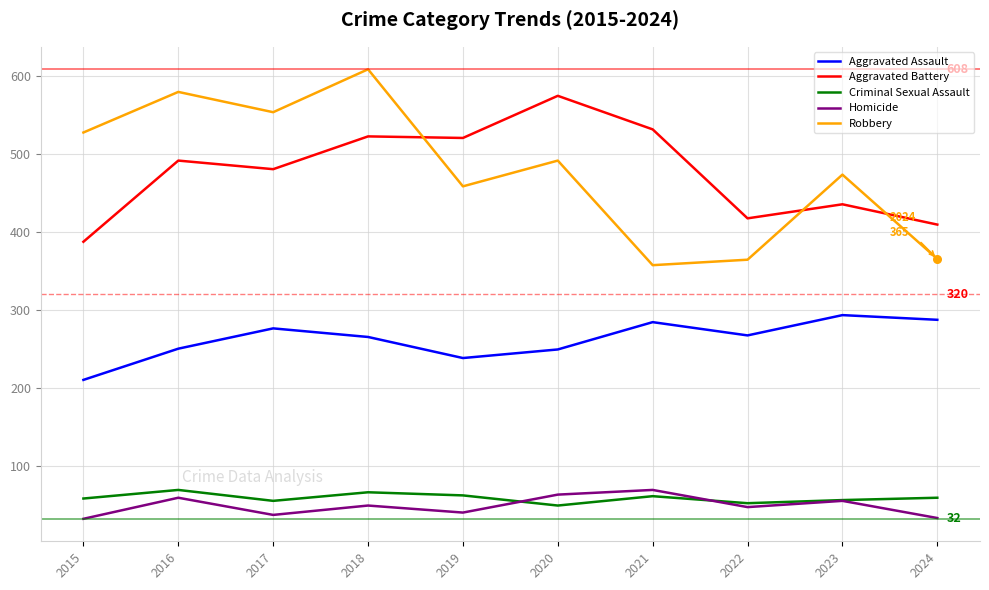

Is the value of Robbery at 2019 greater than the value of Aggravated Battery at 2022?

Yes